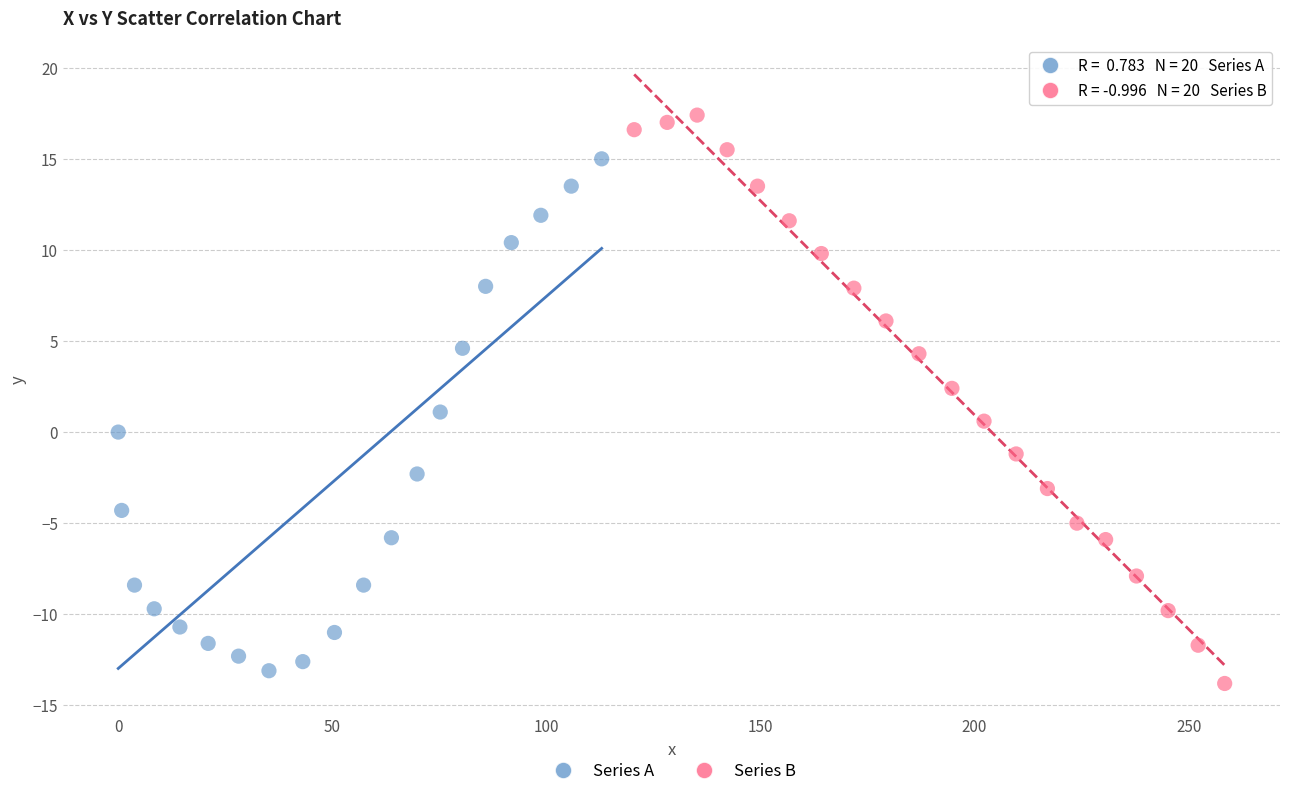

Which series contains the lowest Y value?

Series B